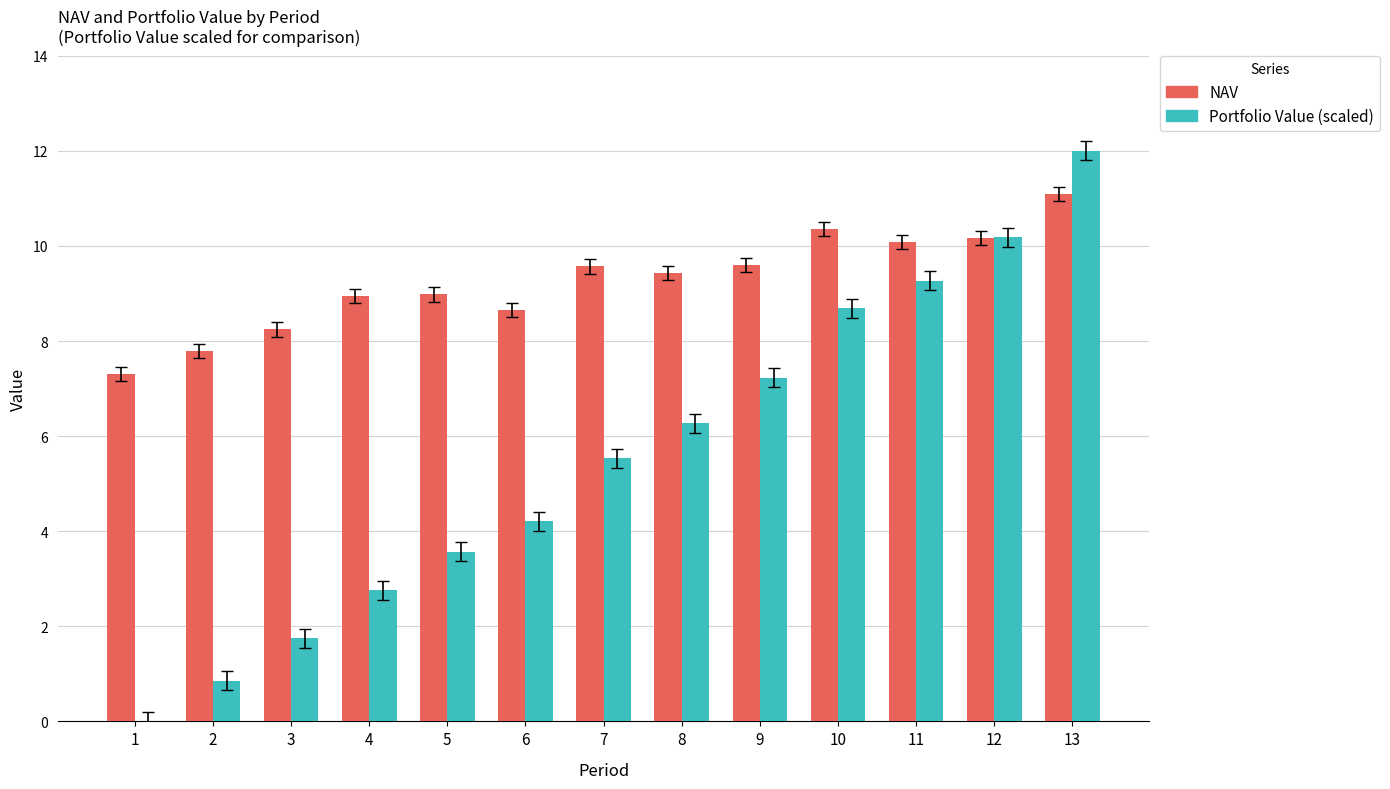

At which label is Portfolio Value (scaled) closest to 6?

8